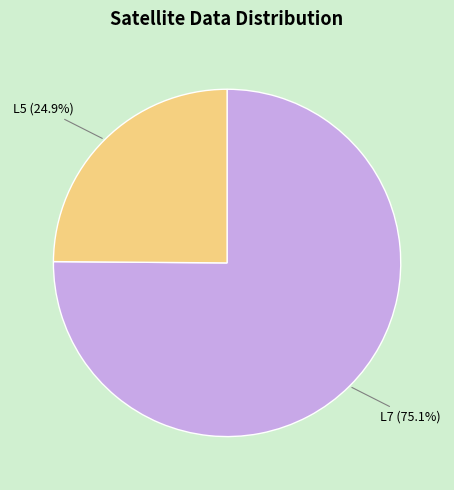

Is there any slice that represents more than half of the pie?

Yes